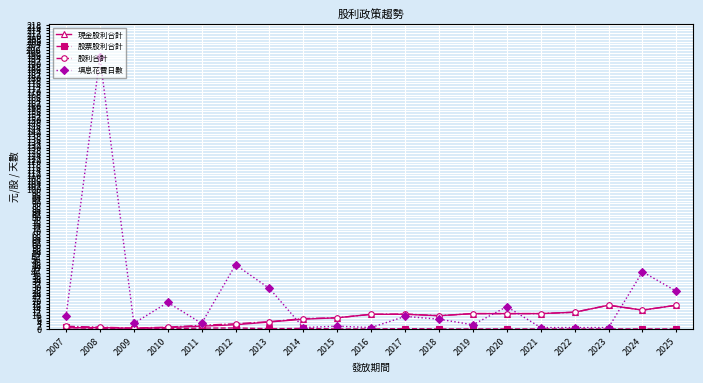

The 填息花費日數 series shows 29.0 at 2013. True or false?

True